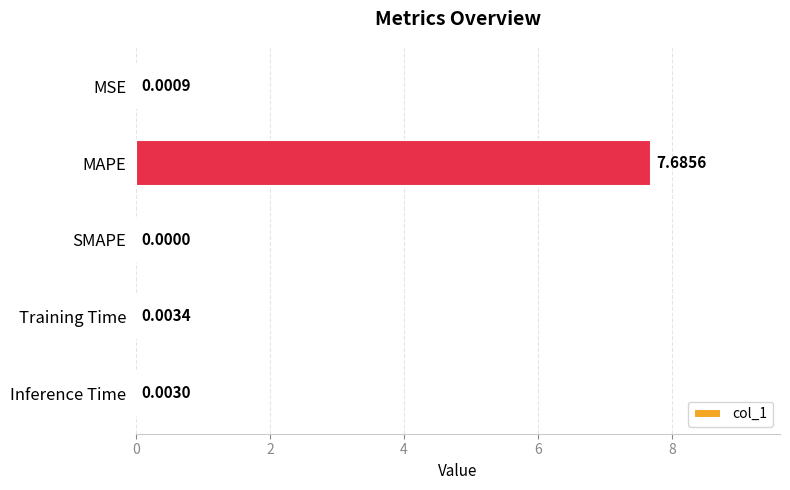

Which has a higher value, Training Time or SMAPE?

Training Time